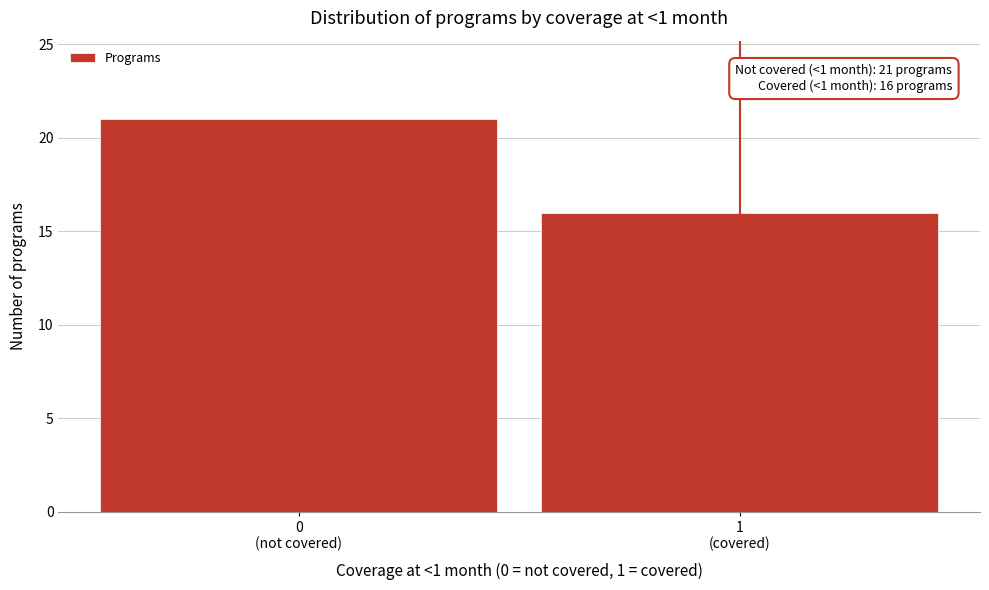

Reading left to right, what are all the values shown in this chart?

21	16